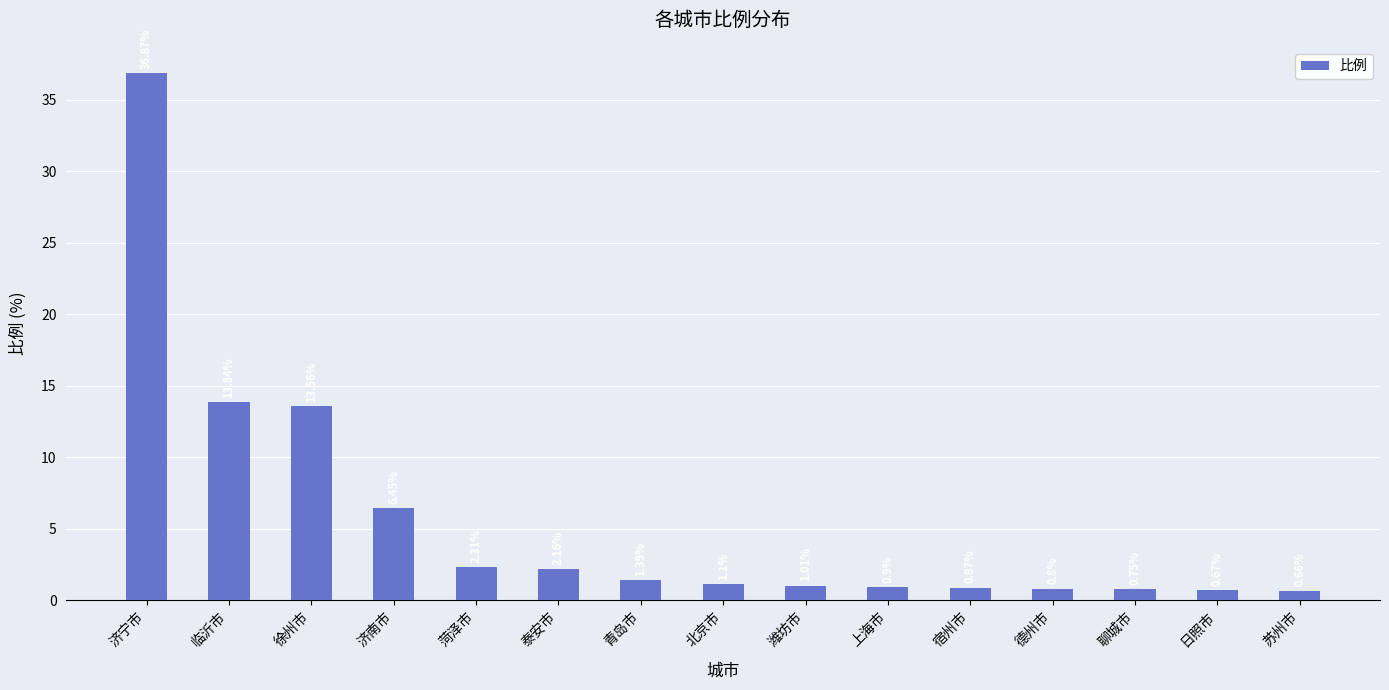

What is the maximum value shown in the chart?

36.9